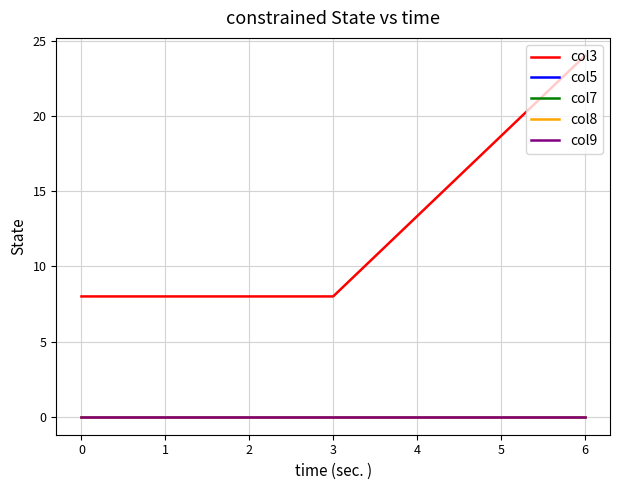

How many lines are shown in the chart?

5